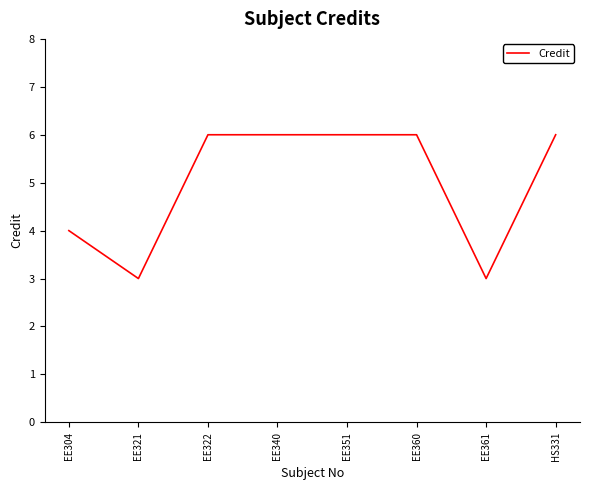

What is the ratio of the value at EE361 to the value at EE321?

1.0